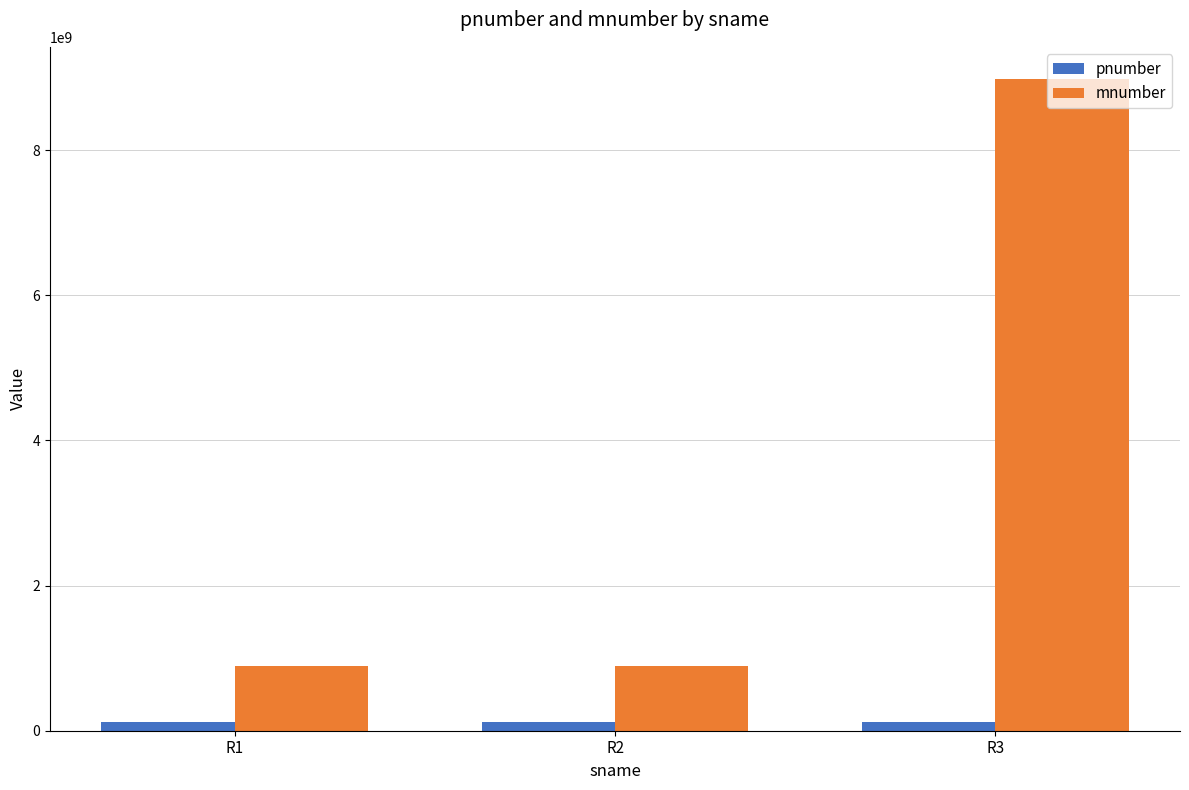

What is the difference between the highest and lowest values at R2?

774197545